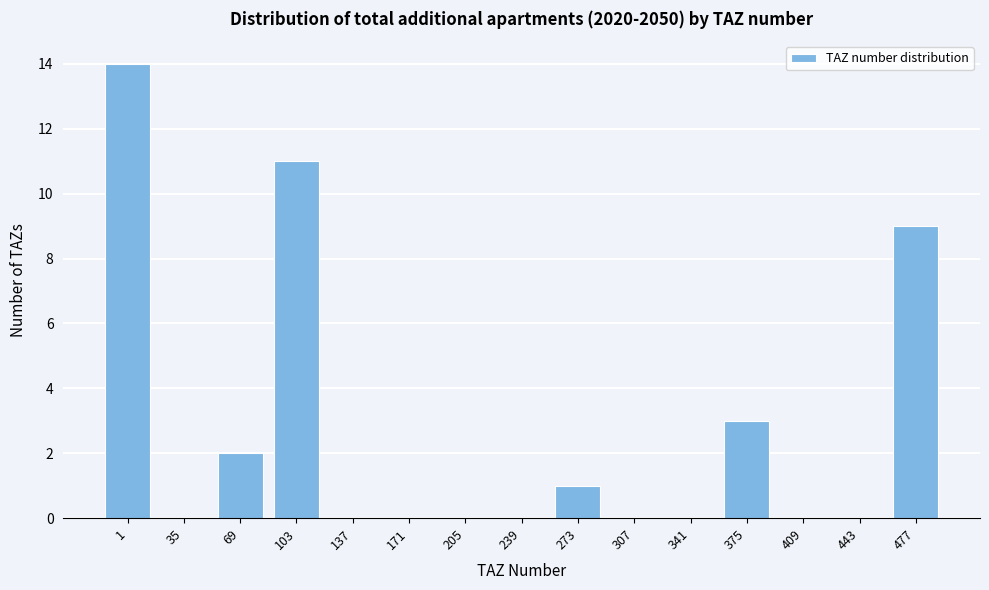

Reading left to right, what are all the values shown in this chart?

1=14	35=0	69=2	103=11	137=0	171=0	205=0	239=0	273=1	307=0	341=0	375=3	409=0	443=0	477=9